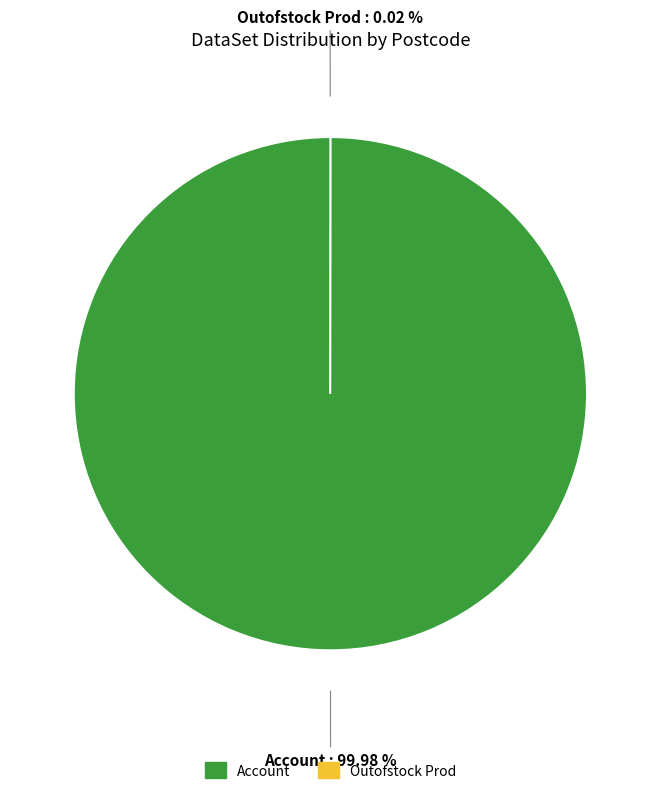

How many segments does this pie chart have?

2